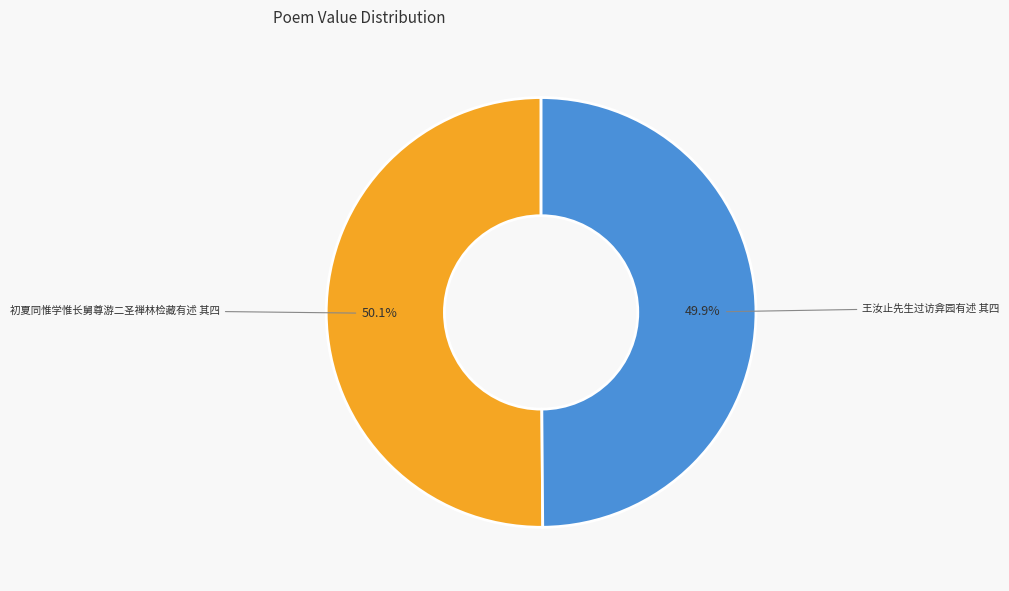

How many slices are in this pie chart?

2